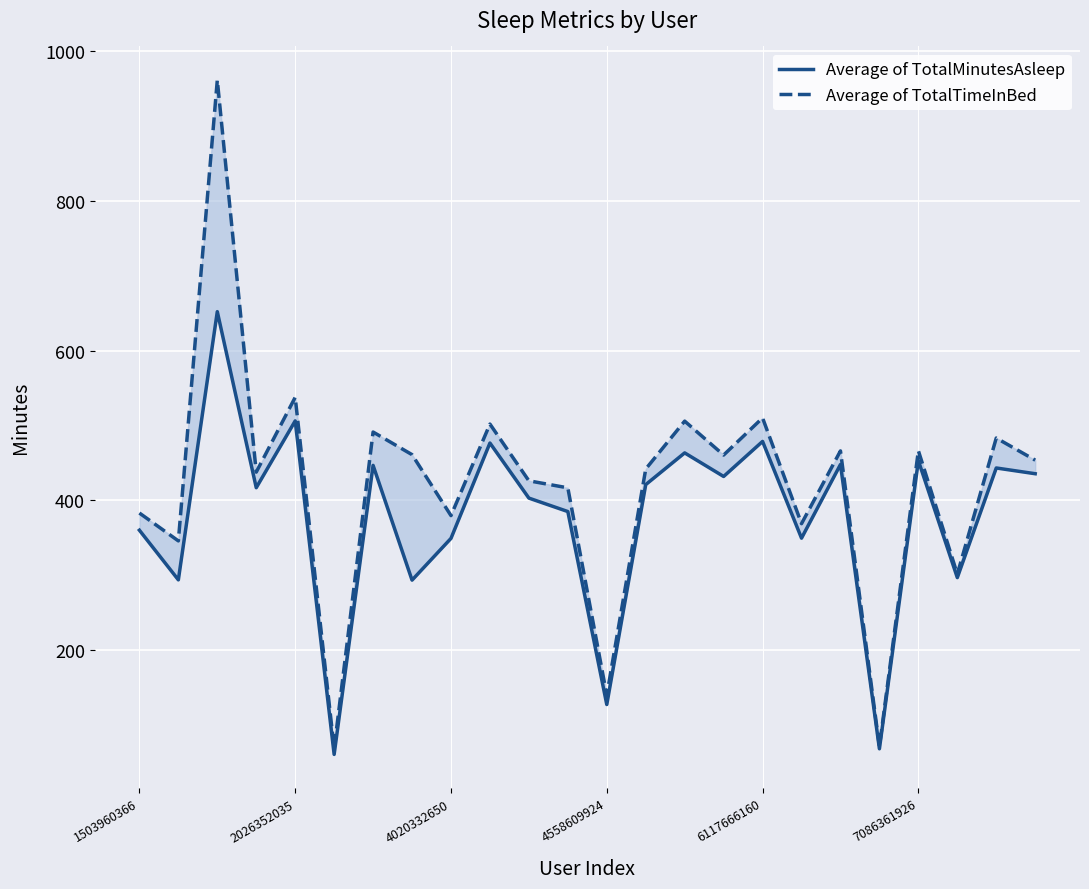

Is it true that Average of TotalTimeInBed equals 636.8 at 22?

False